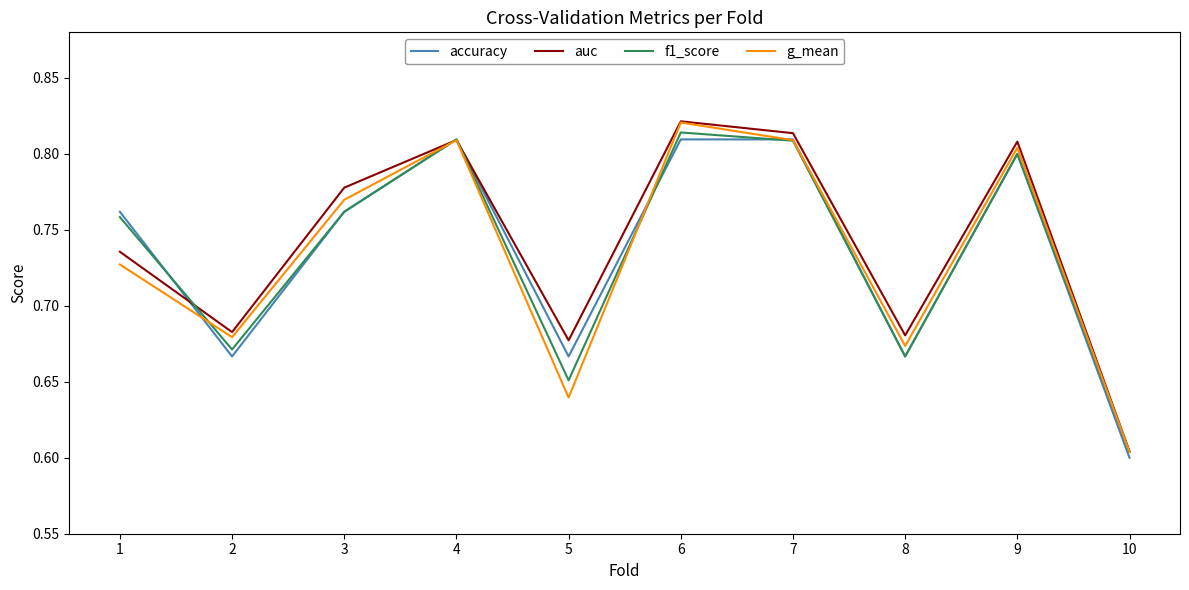

In auc, how many points are higher than both neighbors (excluding endpoints)?

3